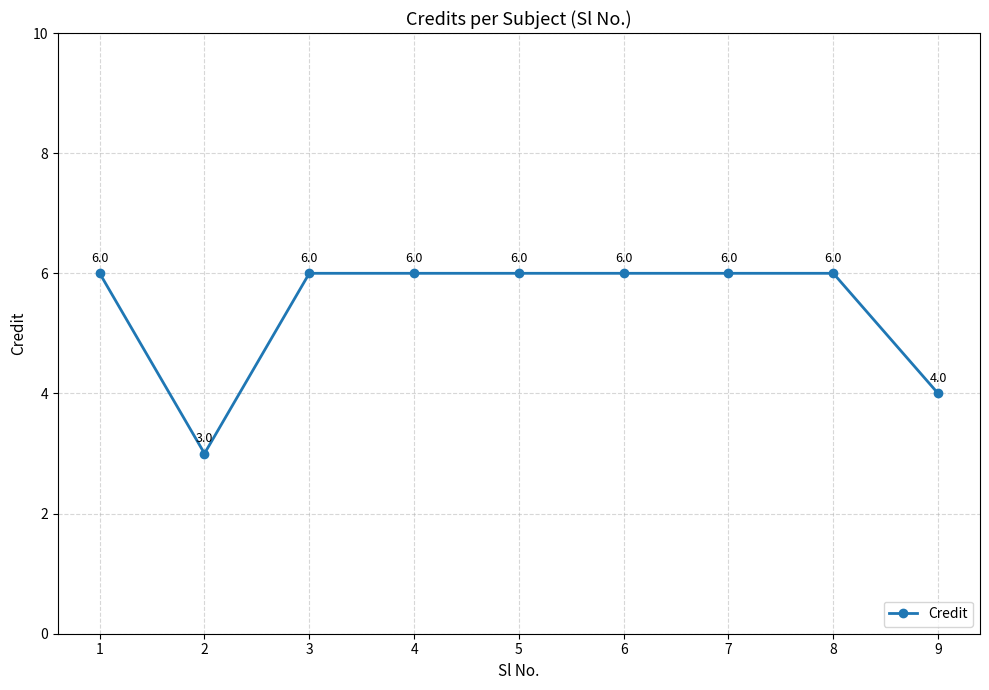

What is the average value?

5